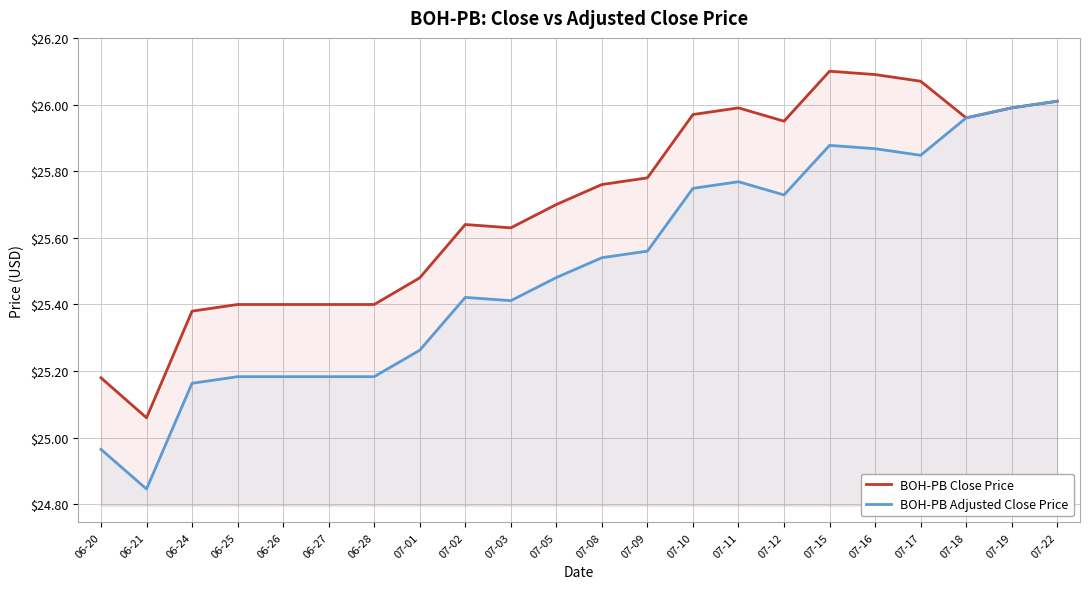

Count the number of categories in the chart.

22